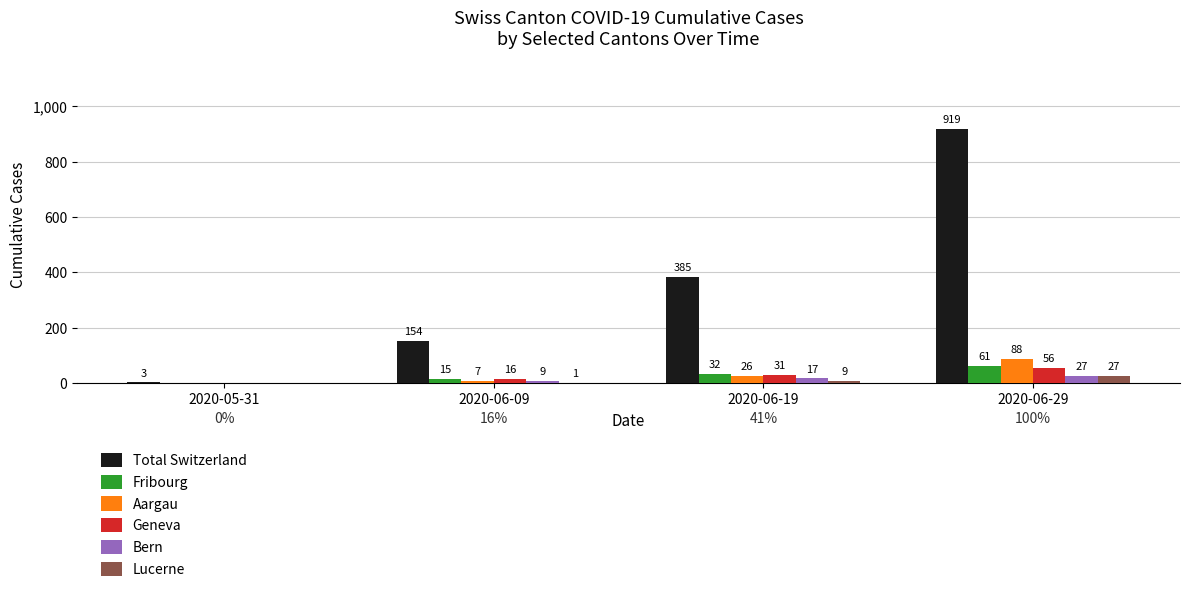

What are all the series names shown in the legend?

Total Switzerland, Fribourg, Aargau, Geneva, Bern, Lucerne